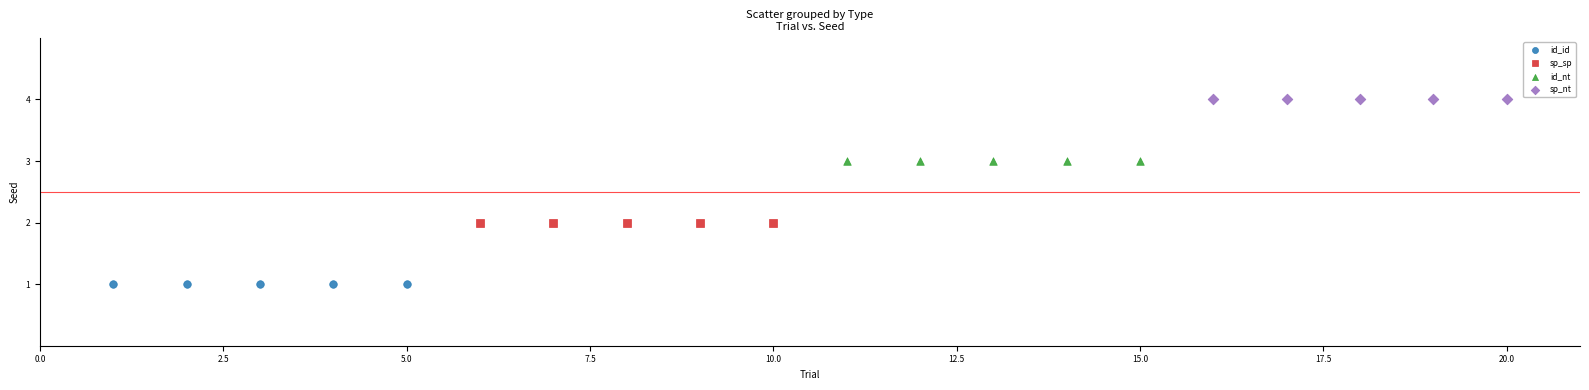

Which series contains the highest Y value?

sp_nt